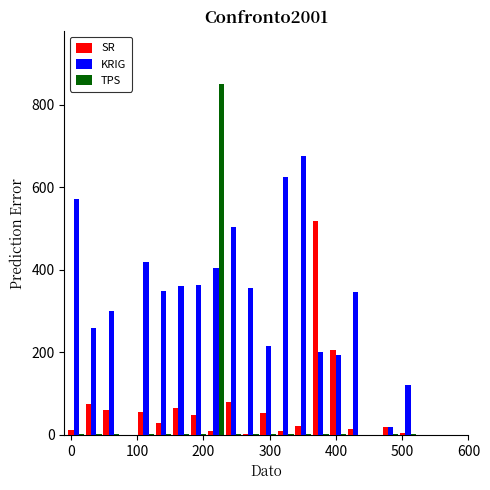

What is the sum of all TPS values?

873.4